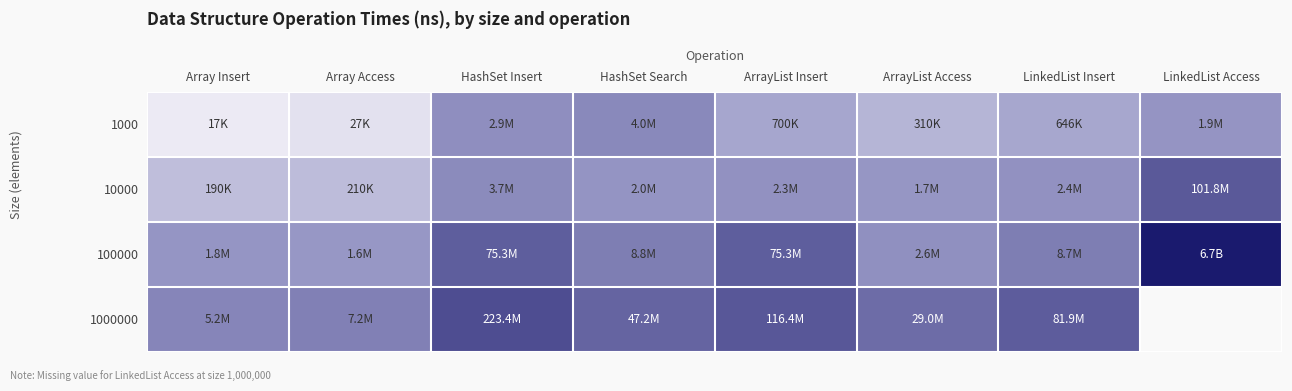

Which series has the largest total across all categories?

100000